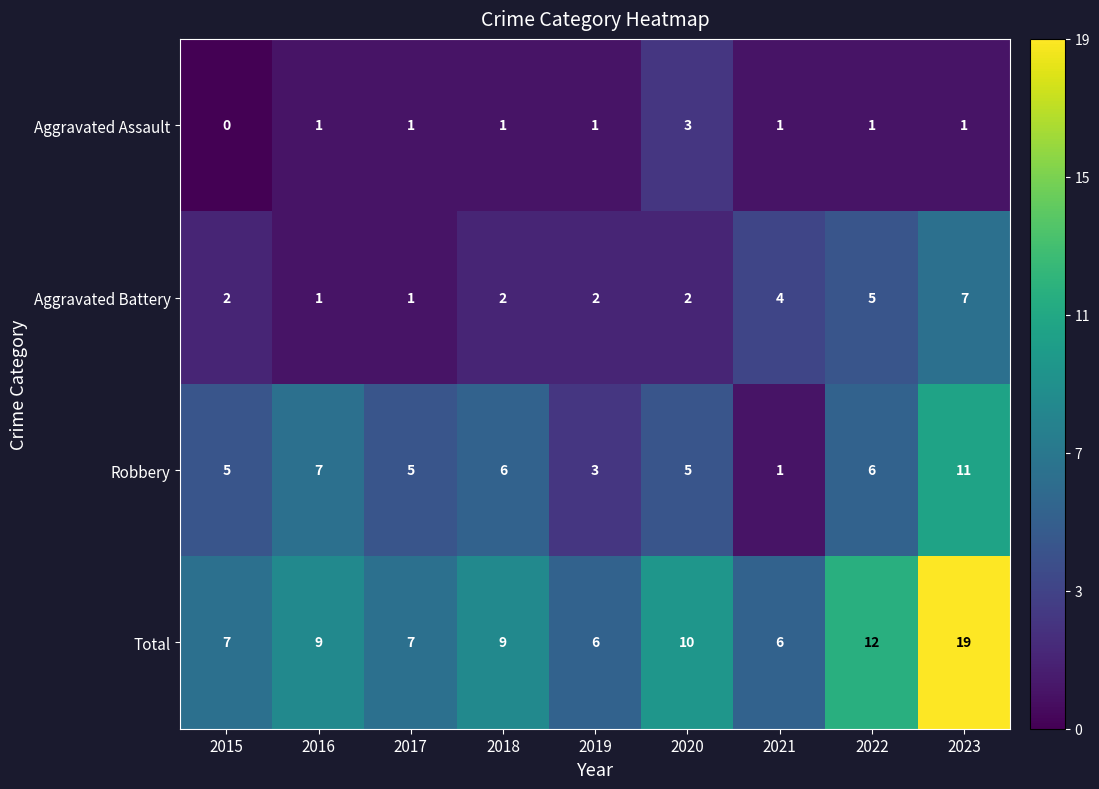

At which category is the sum across all series the highest?

2023